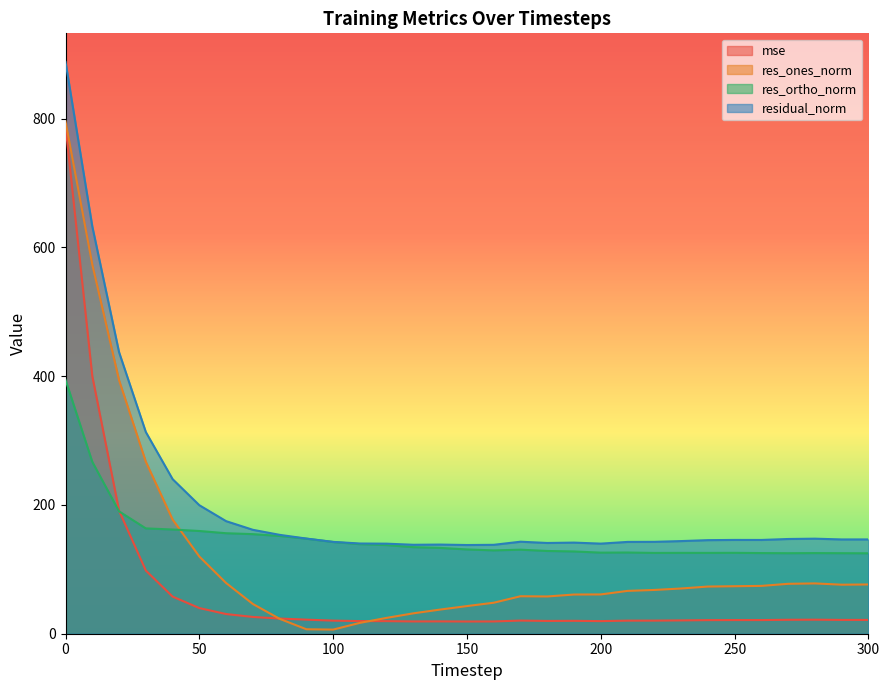

Where is the first local minimum for mse?

130